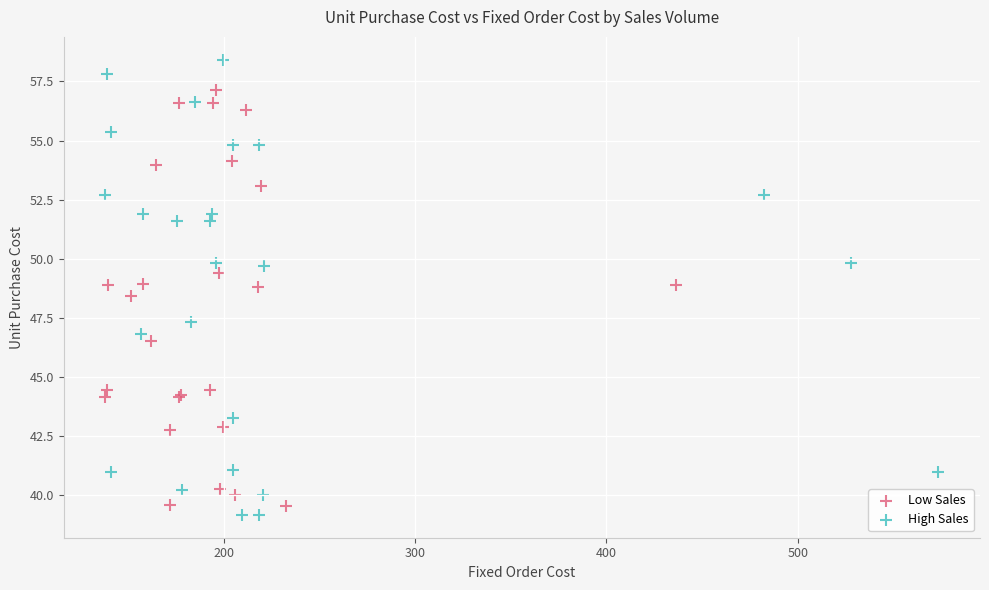

Which series has the largest Y range (max minus min)?

High Sales